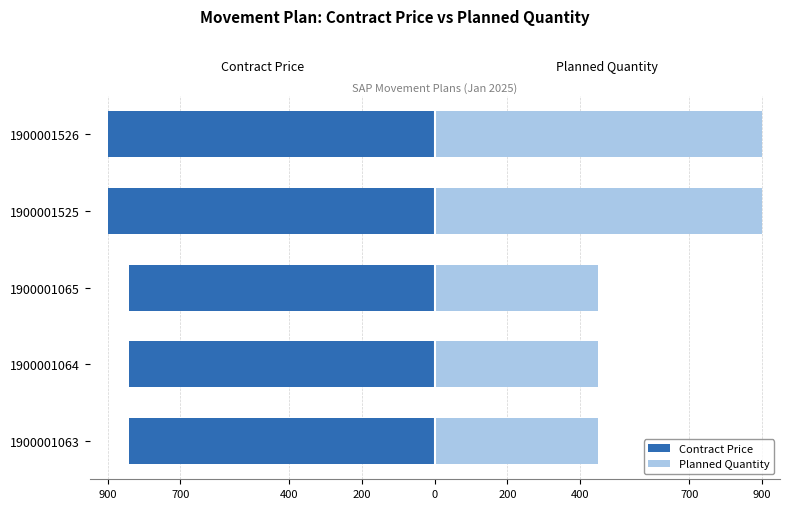

Reading left to right, extract all data points from this chart.

Contract Price: -842.6	-842.6	-842.6	-900.0	-900.0
Planned Quantity: 450.0	450.0	450.0	900.0	900.0